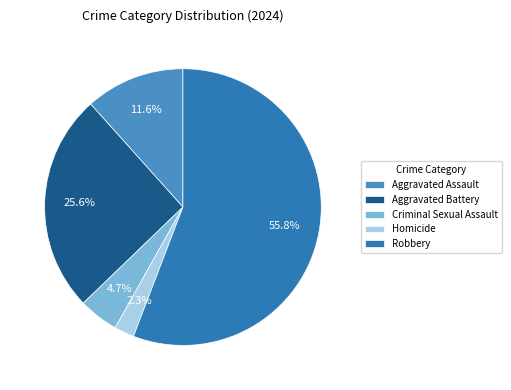

Which slice represents more than half of the pie?

Robbery